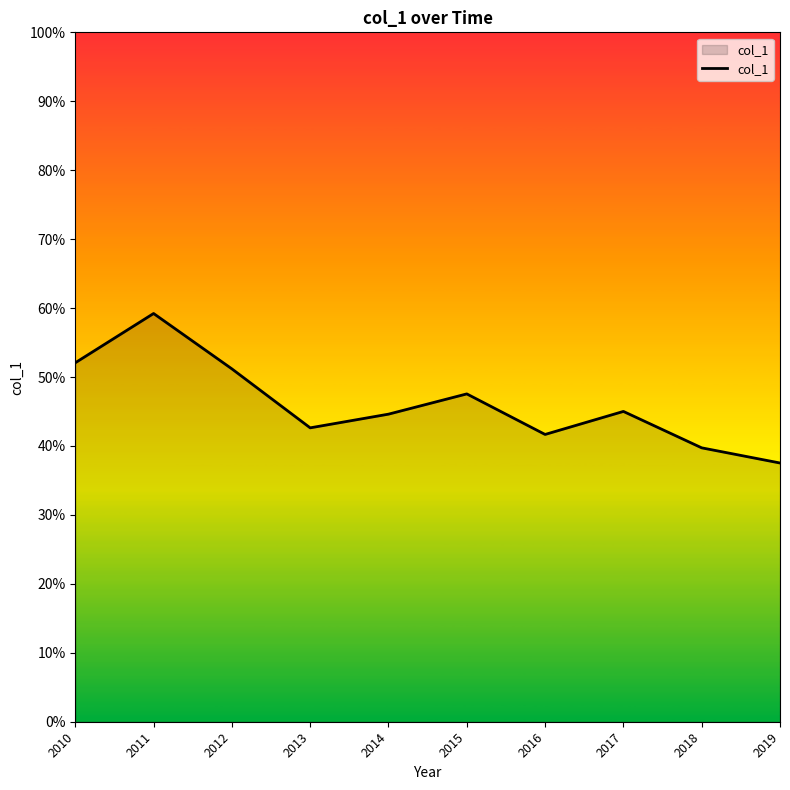

Does the chart display data point markers on the line(s)?

No